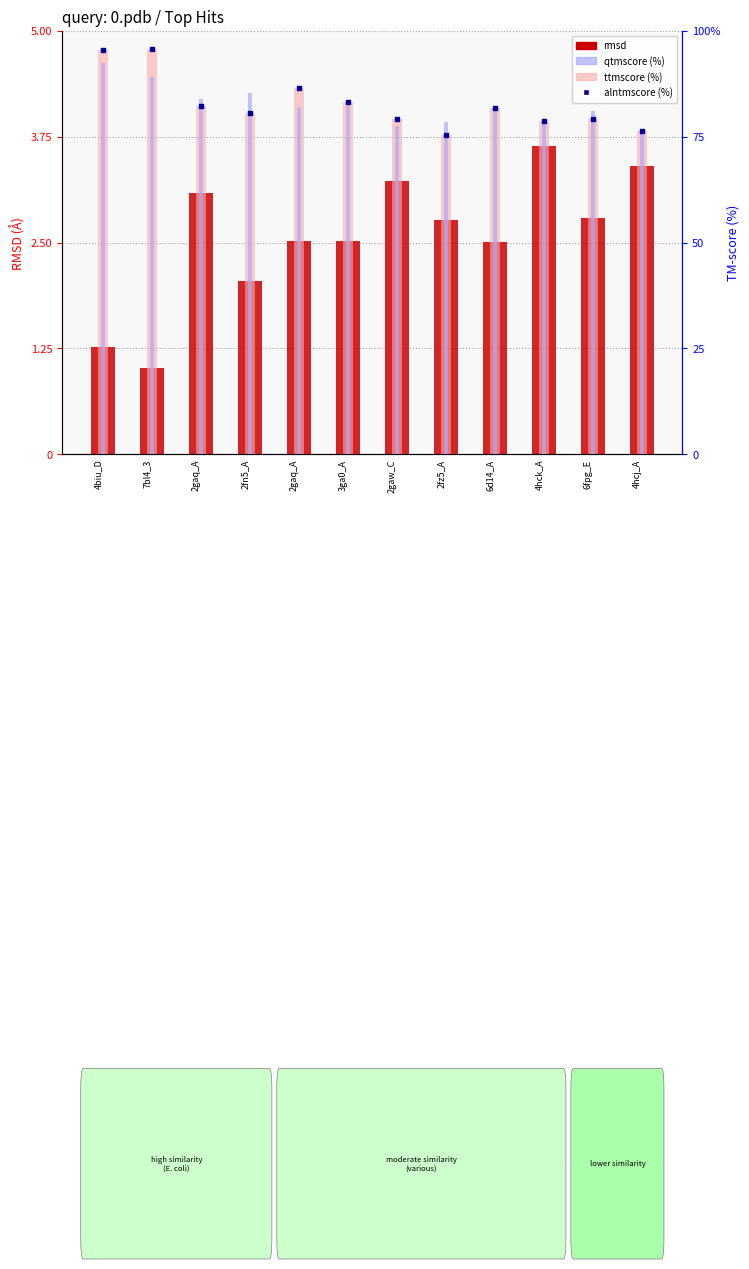

At how many categories does at least one series exceed 41?

12